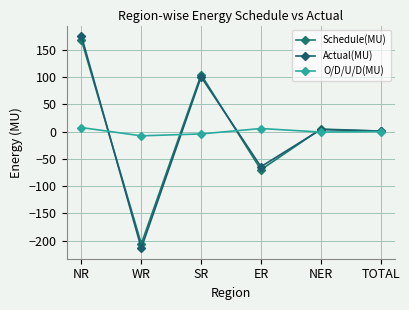

How many lines are shown in the chart?

3